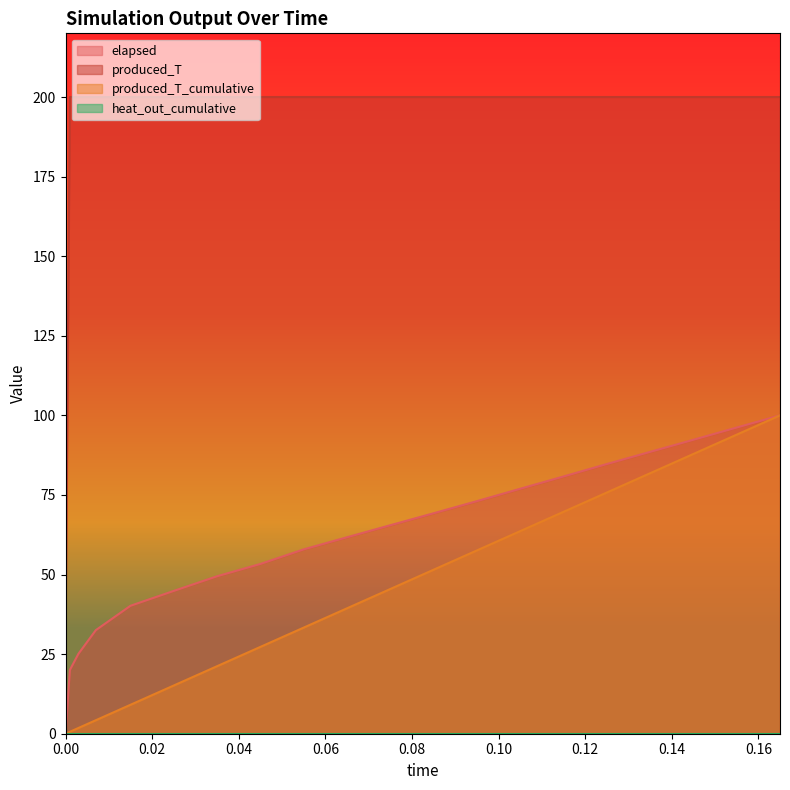

What is the total value across all series at 0.003?

227.0